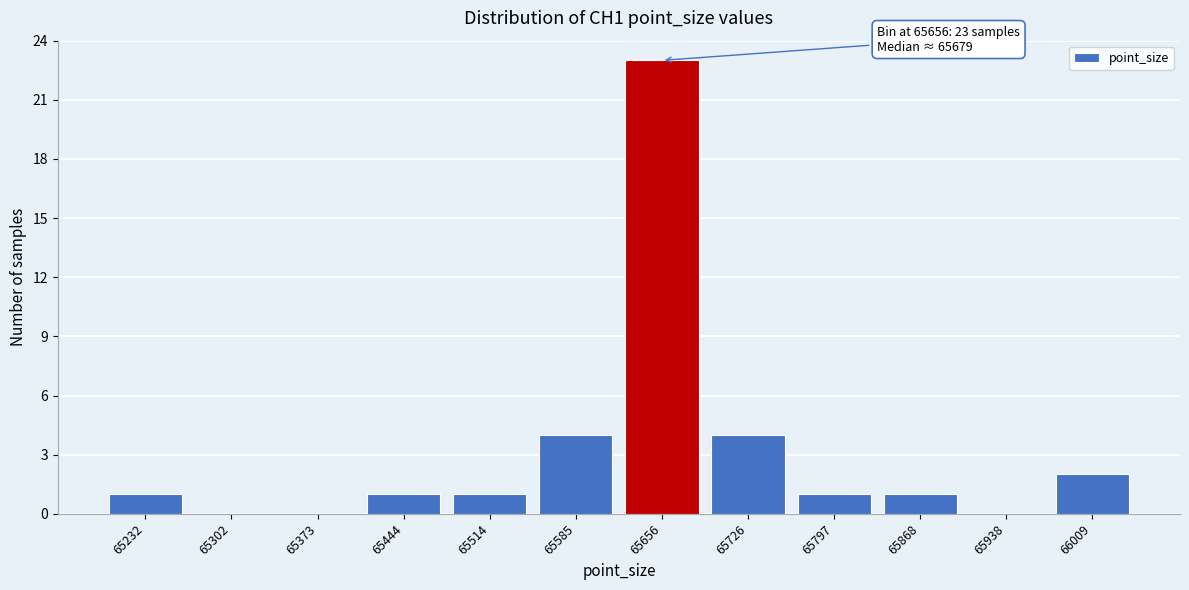

Reading left to right, list all the values displayed in this chart.

65232=1	65302=0	65373=0	65444=1	65514=1	65585=4	65656=23	65726=4	65797=1	65868=1	65938=0	66009=2